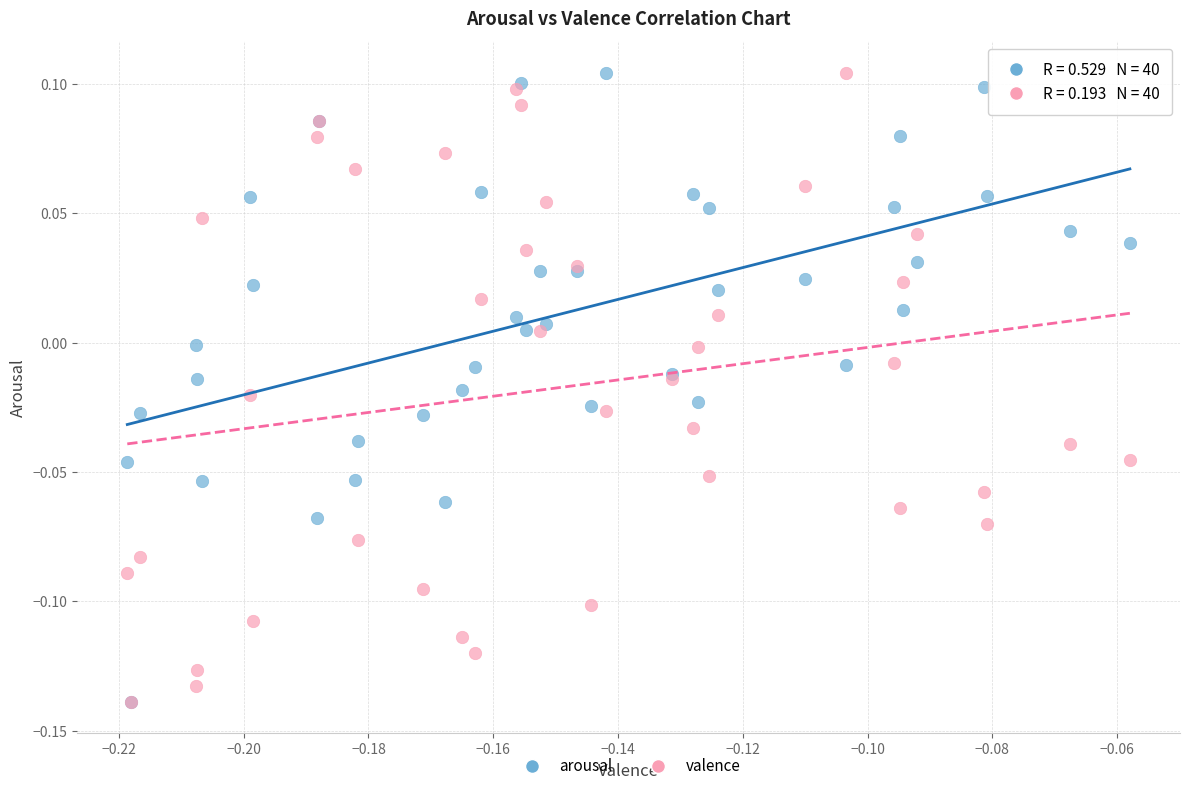

What are all the series names shown in the legend?

arousal, valence